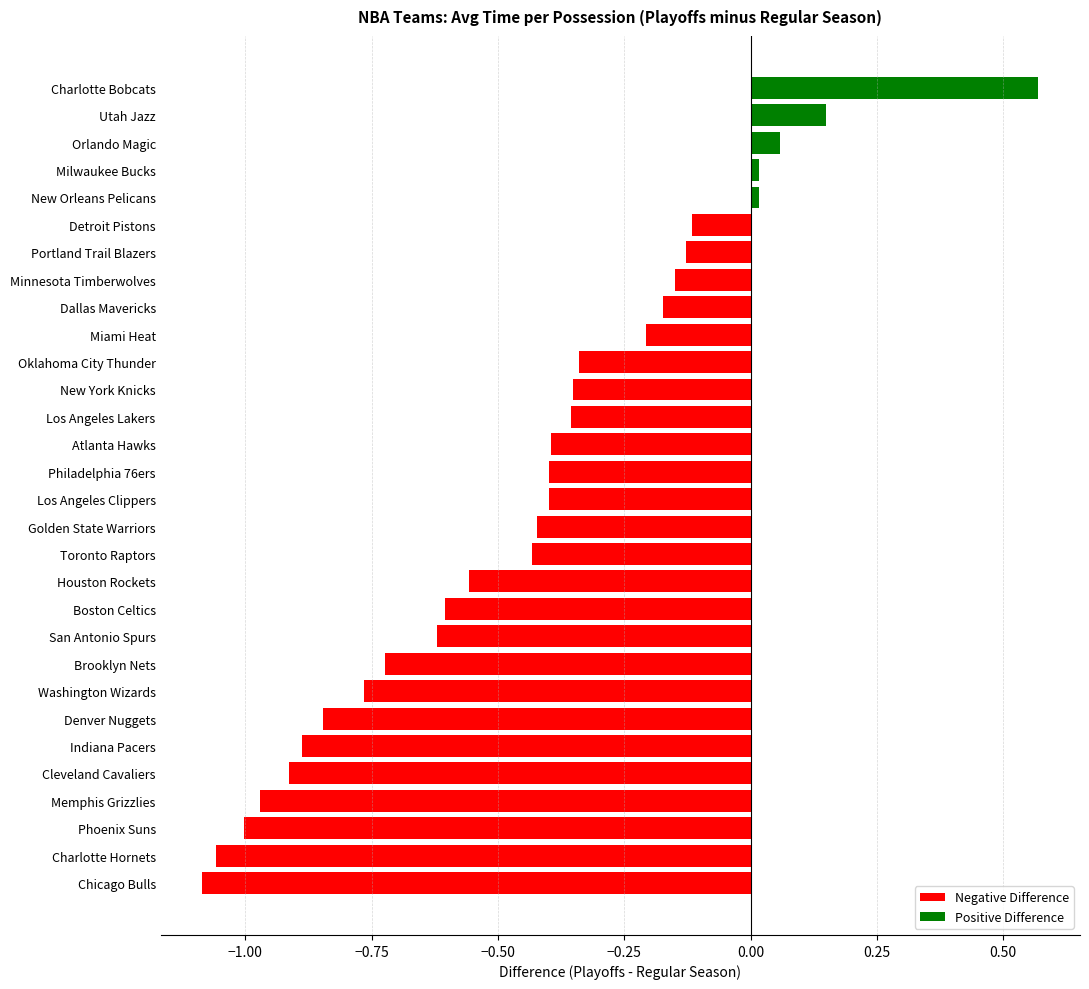

Which label corresponds to the largest value in the chart?

Charlotte Bobcats